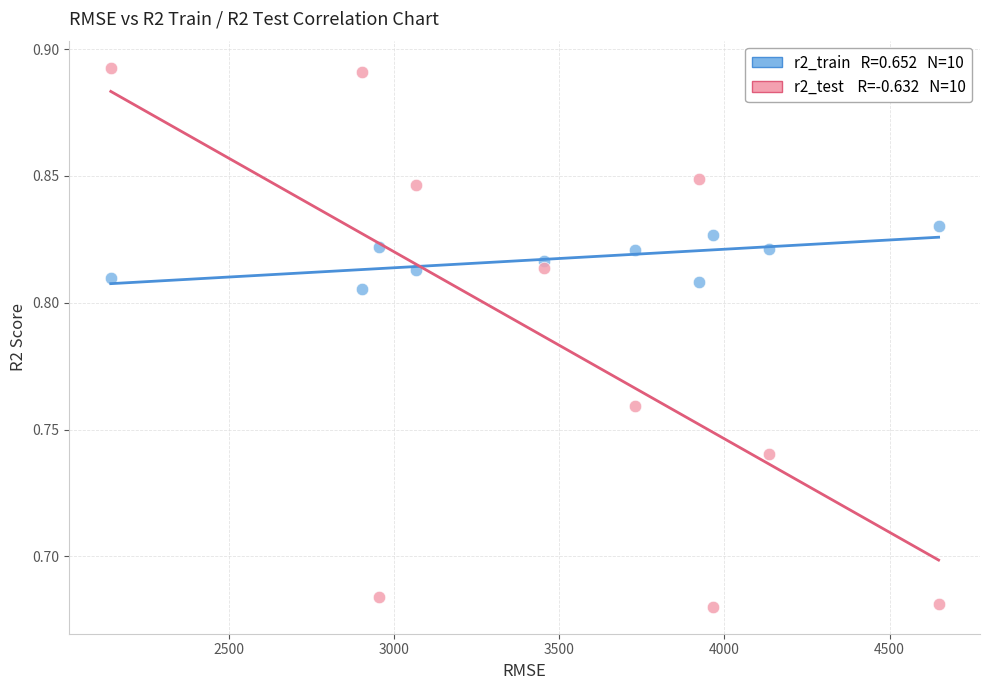

Across all data points, what is the range of X values (max minus min)?

2506.0